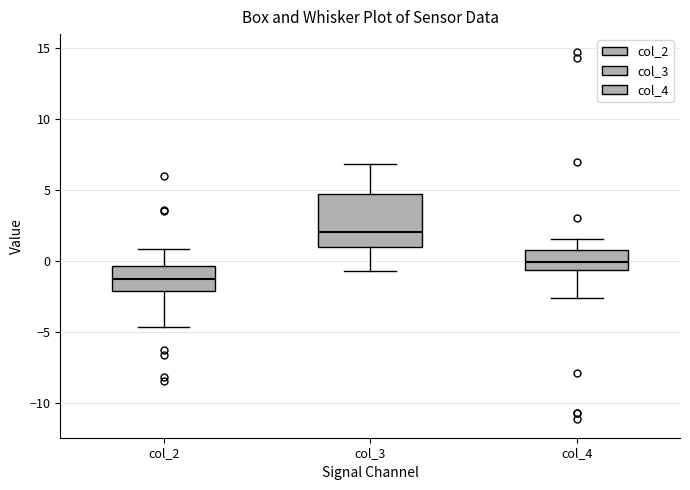

Comparing the boxes themselves (not the whiskers), which one is the tallest?

col_3